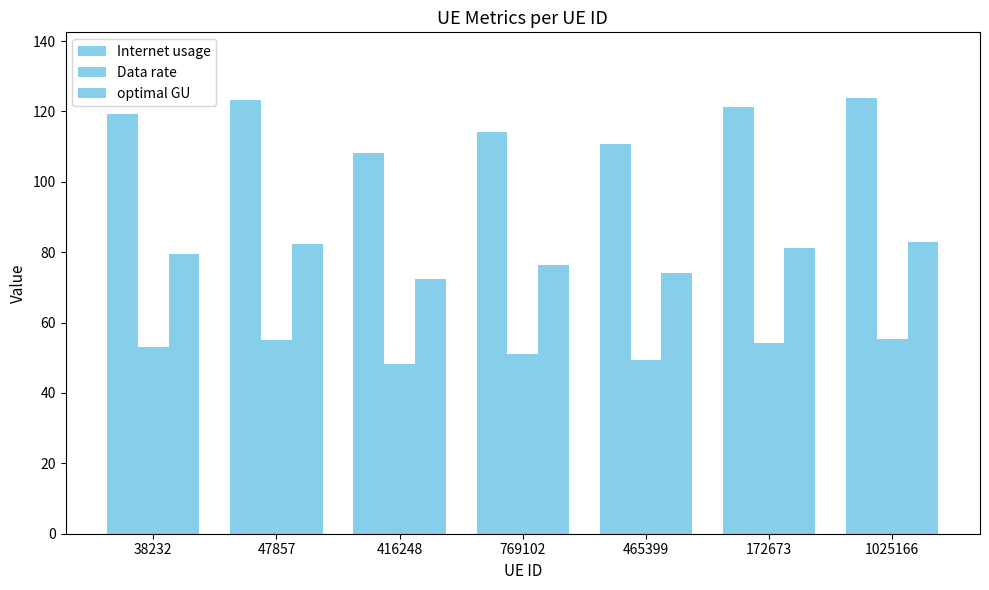

At which label does optimal GU reach its peak?

1025166